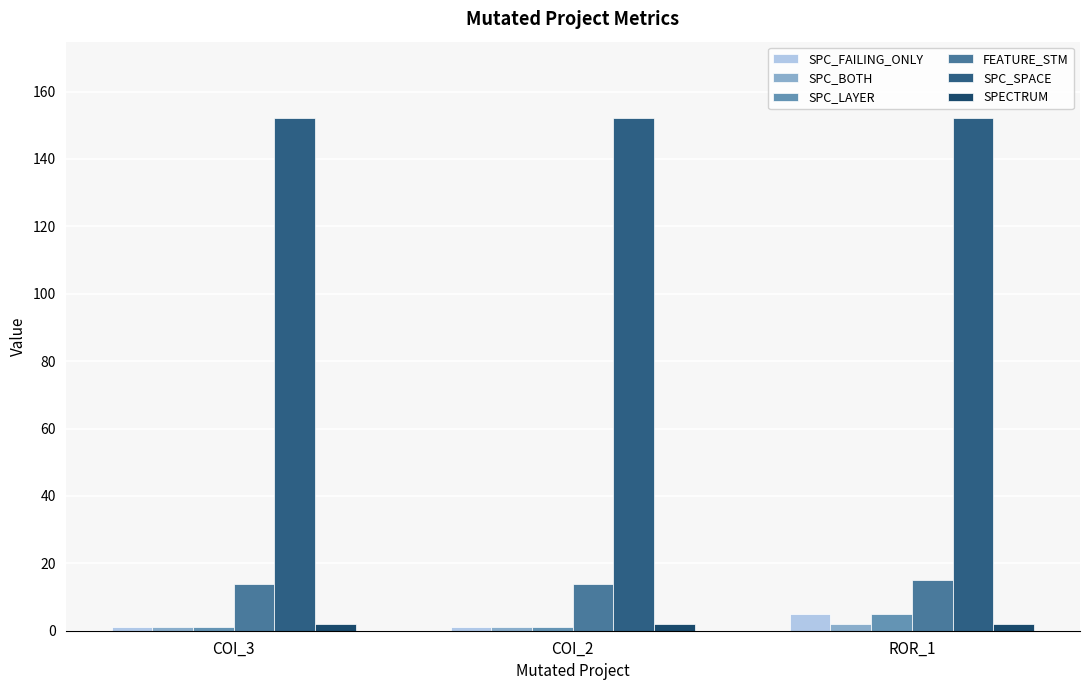

What is the value of the SPC_BOTH bar at the 2nd from the left?

1